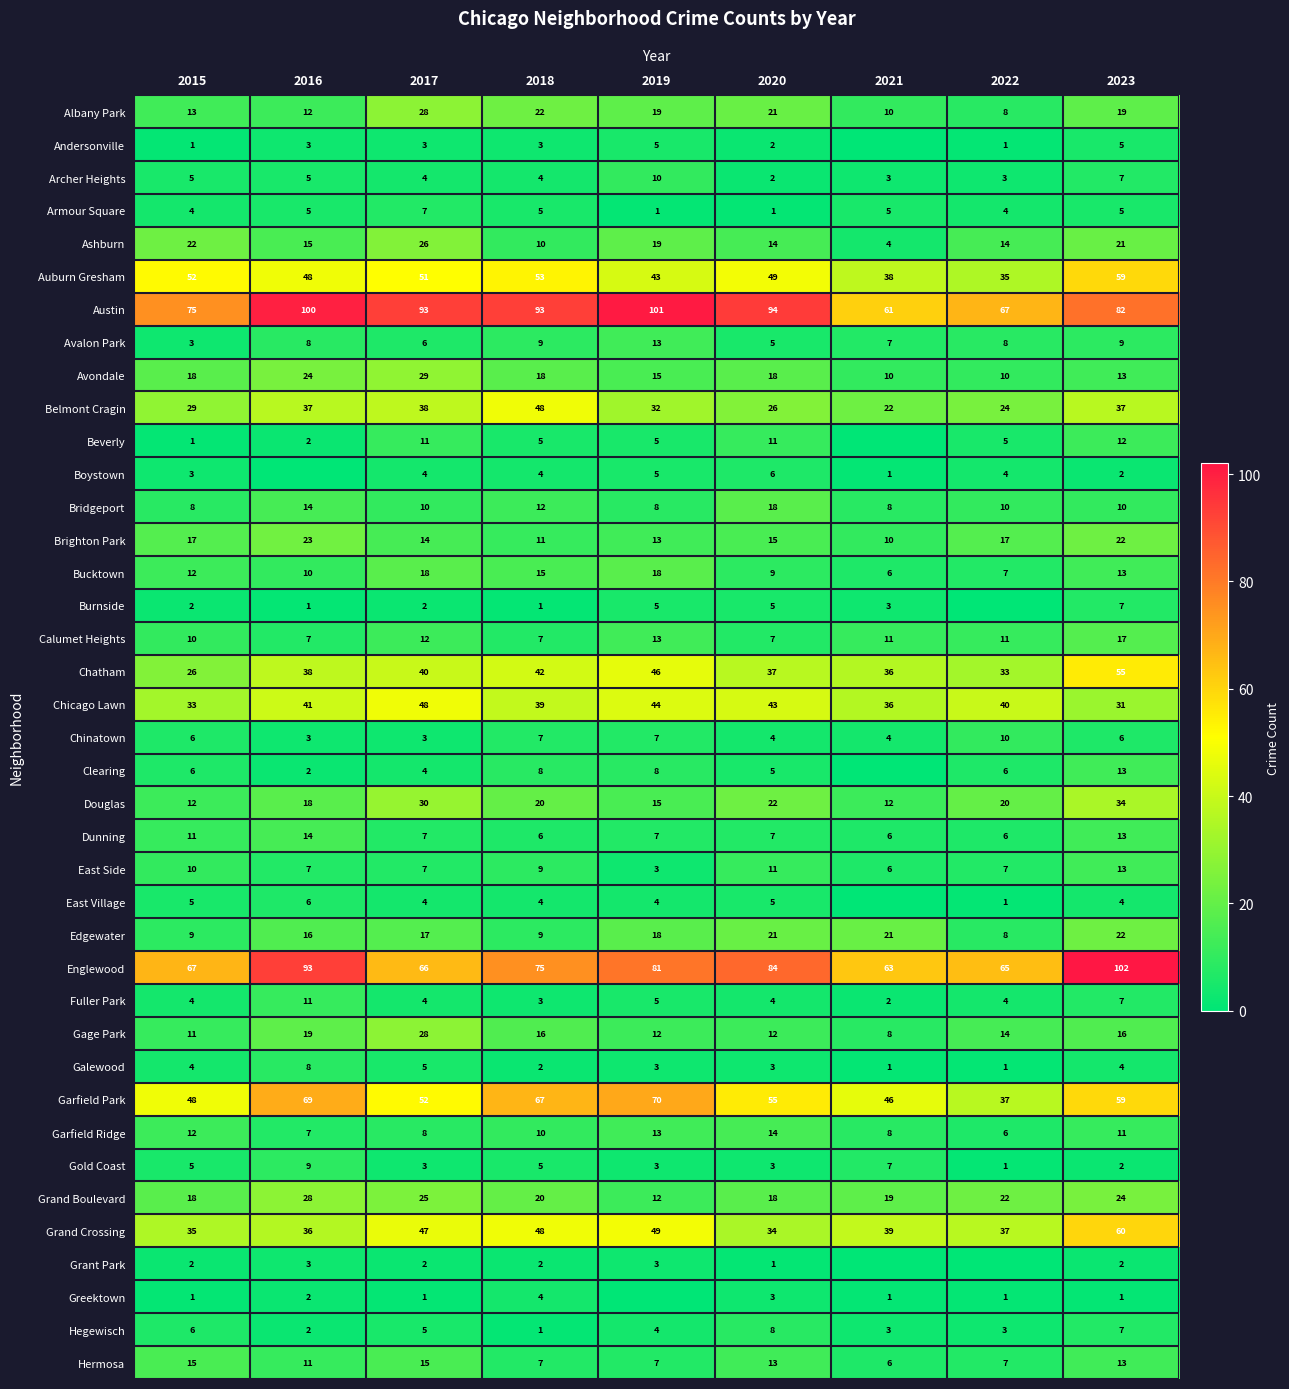

The value of Chicago Lawn at 2016 is 41. True or false?

True